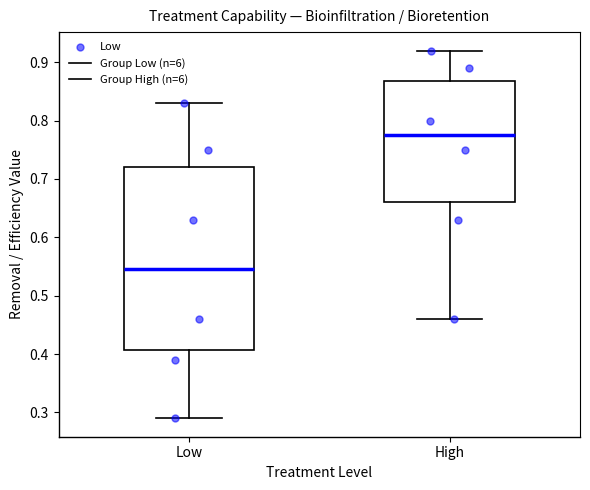

Comparing the boxes themselves (not the whiskers), which one is the tallest?

Low